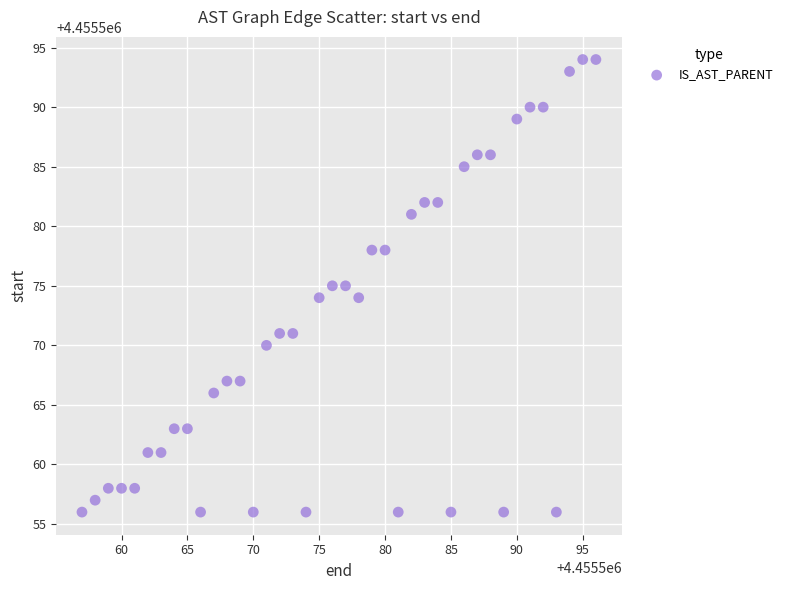

What is the range of Y values (max minus min)?

38